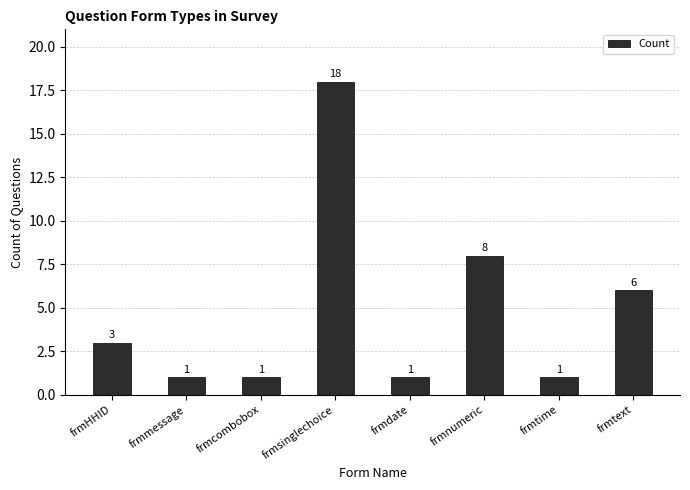

How many values are between 1 and 8?

7